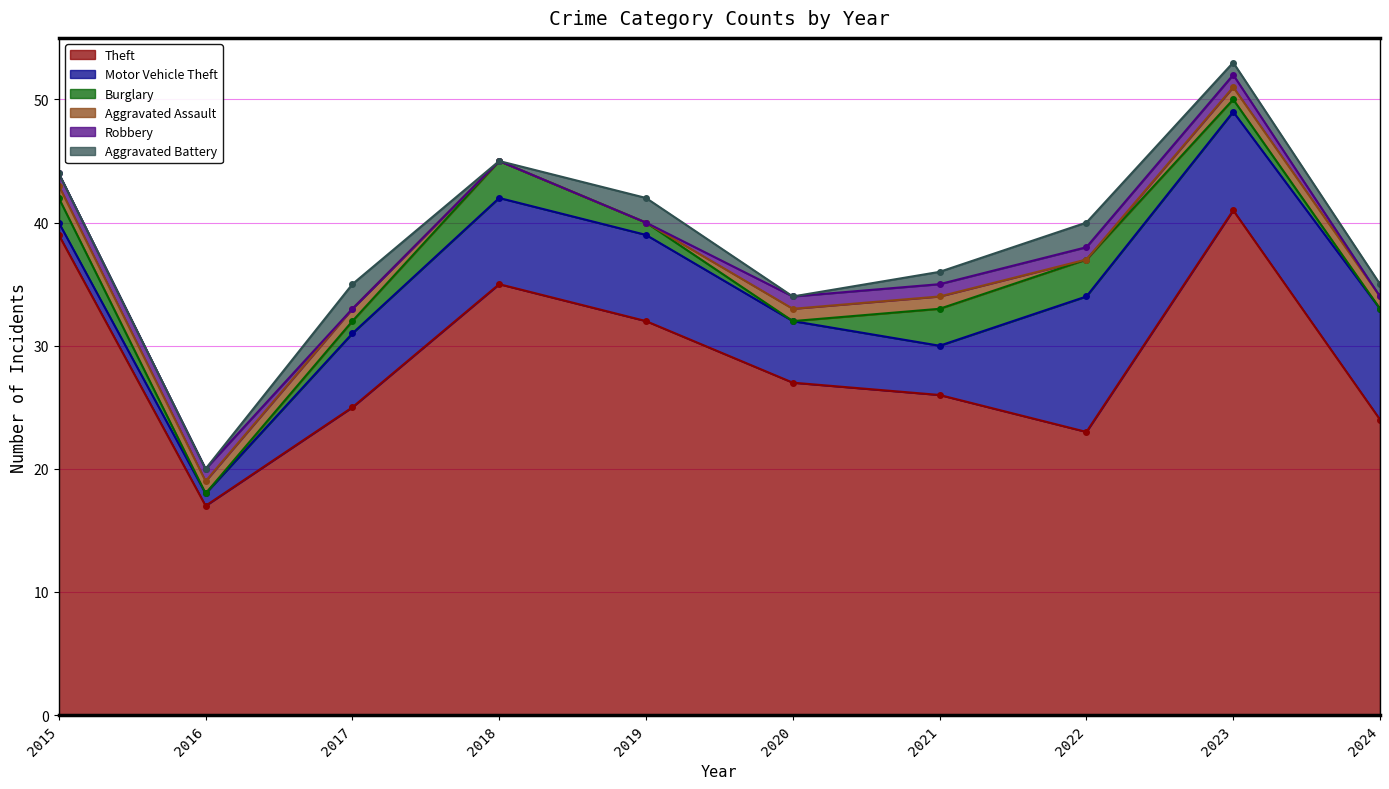

Count the number of data series in this chart.

6